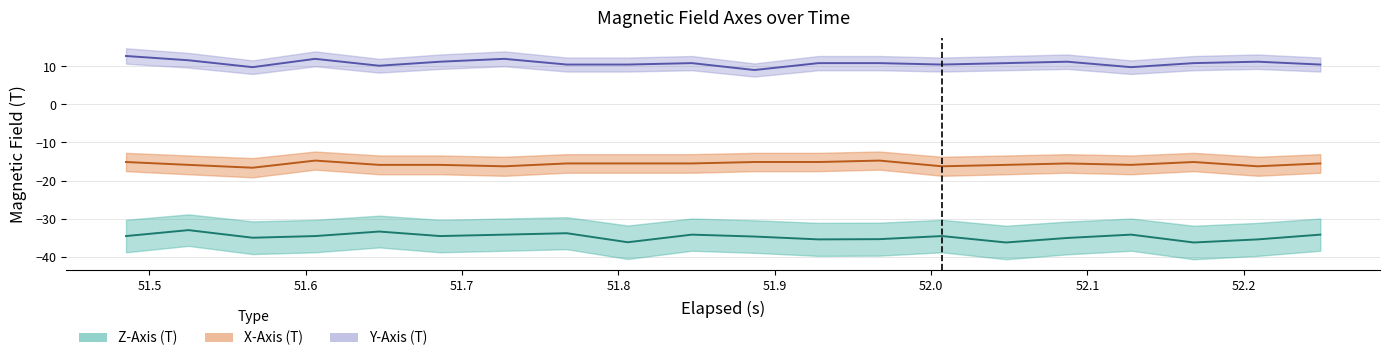

True or false: Z-Axis (T) has a value of -10.0 at 51.4.

False